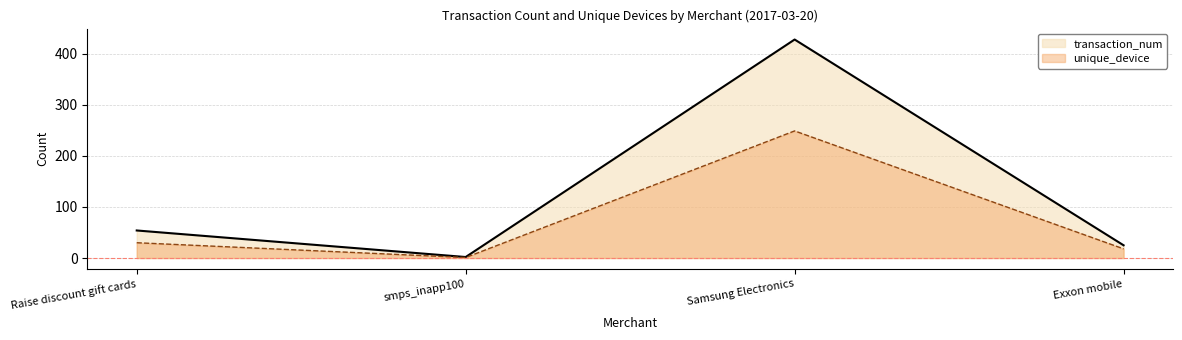

What is the label of the 3rd point from the left?

Samsung Electronics